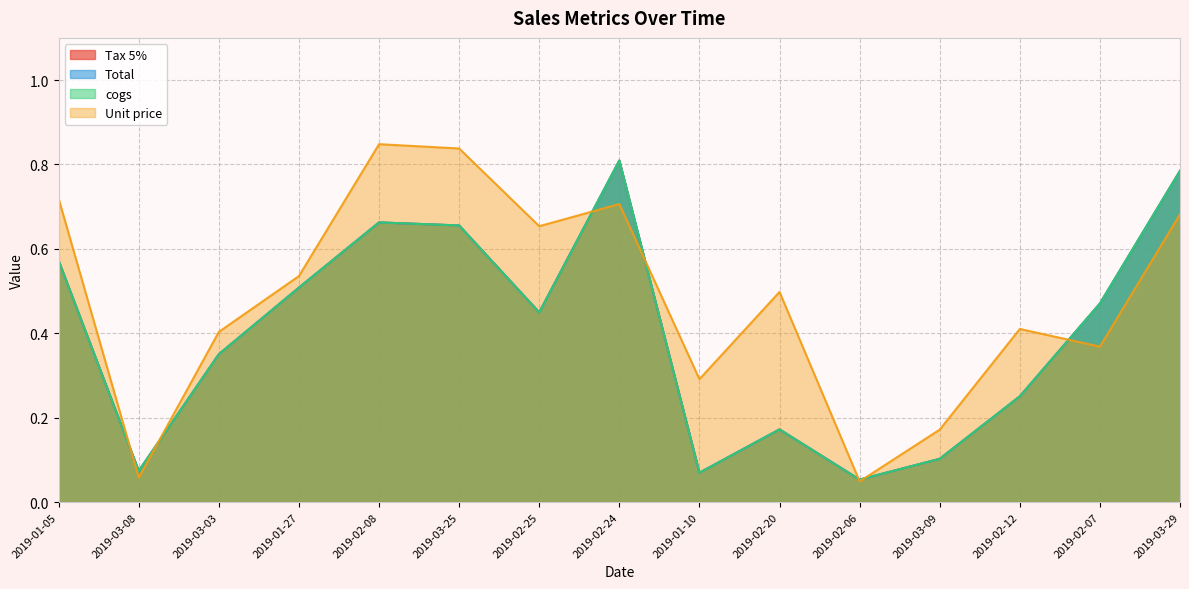

Count the number of categories in the chart.

15